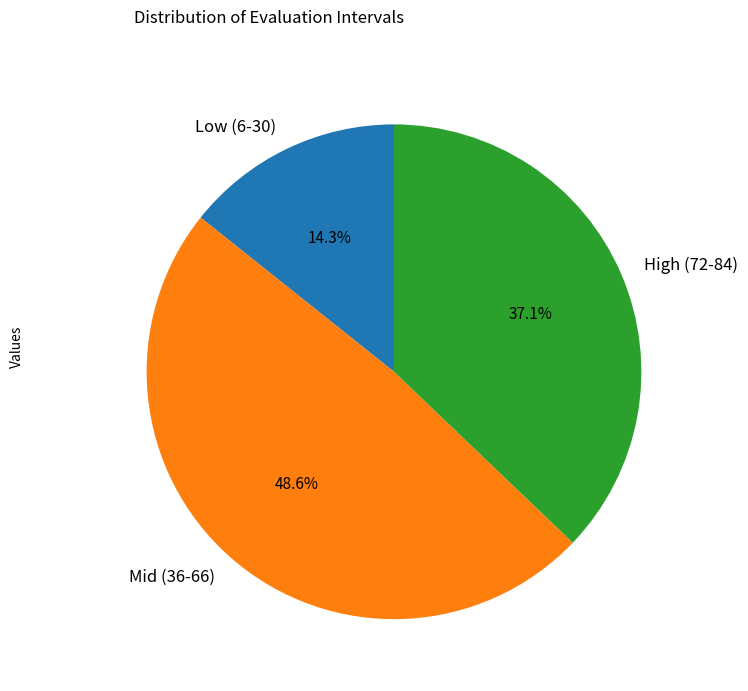

Count the number of slices in the pie.

3